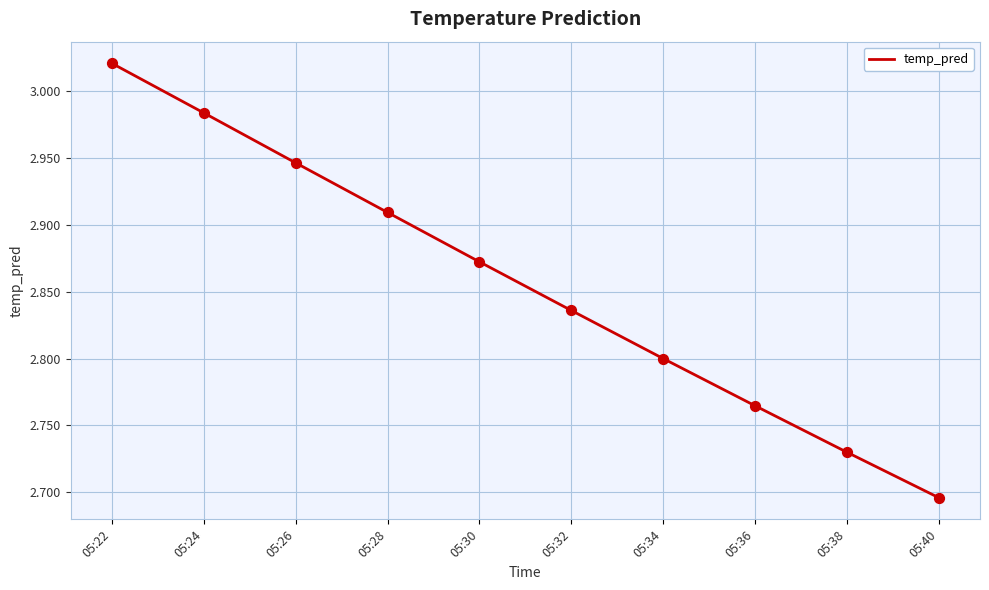

What is the ratio of the value at 05:28 to the value at 05:32?

1.0